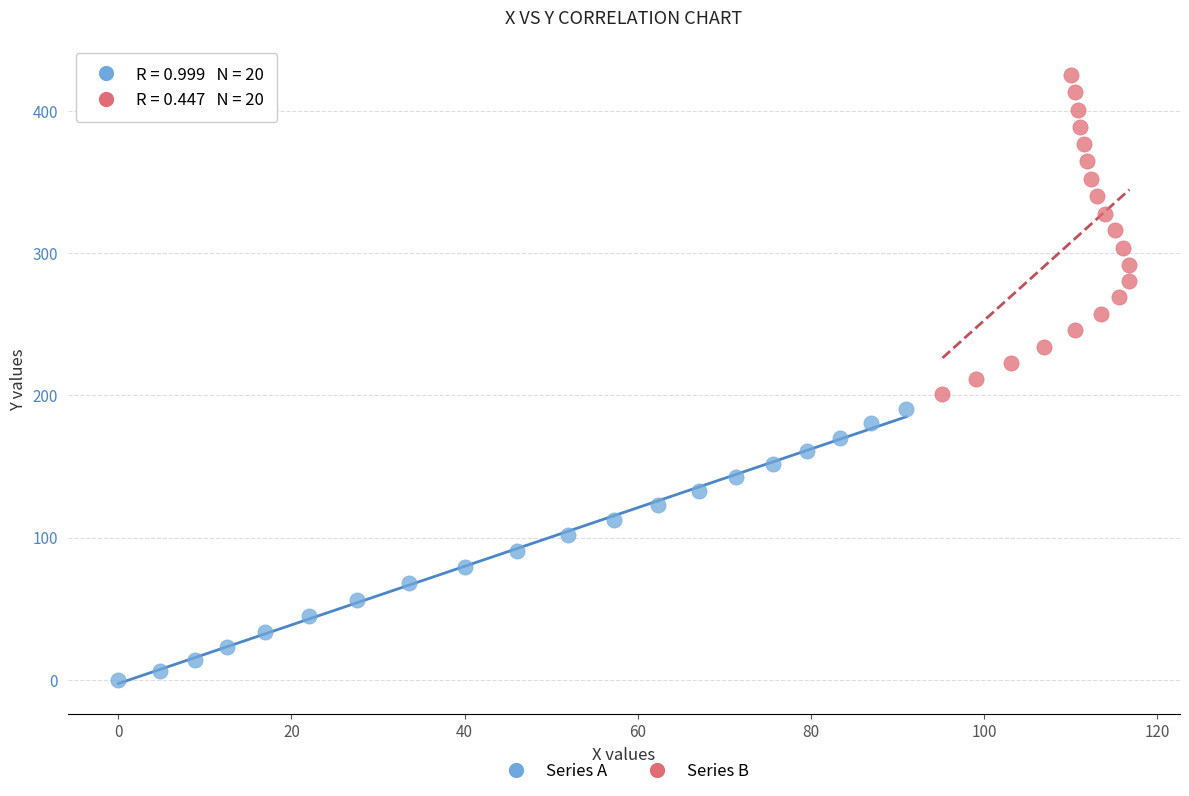

What are all the series names shown in the legend?

Series A, Series B